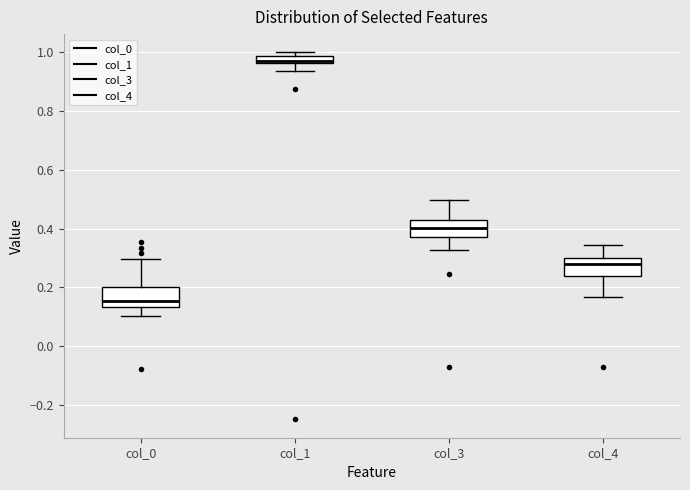

Where does the lower whisker of the box for col_4 end on the y-axis? The values are not printed on the chart, so give them approximately, as read against the axis.

0.16